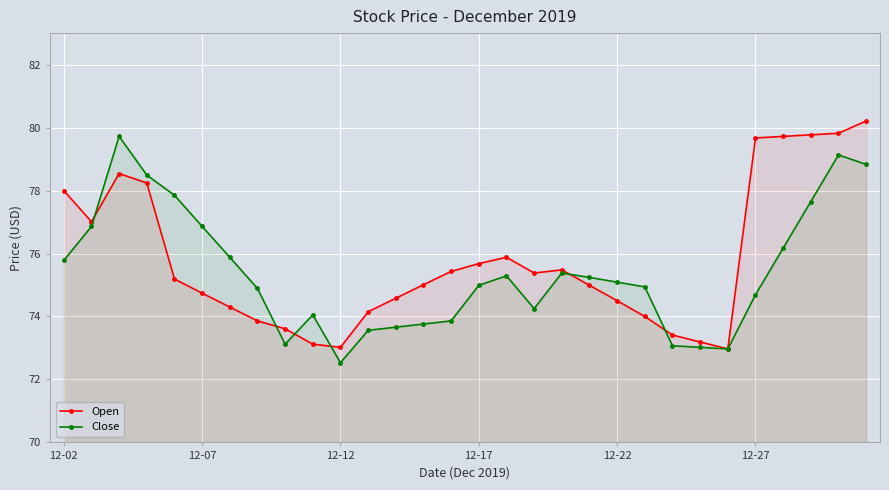

How many lines are shown in the chart?

2